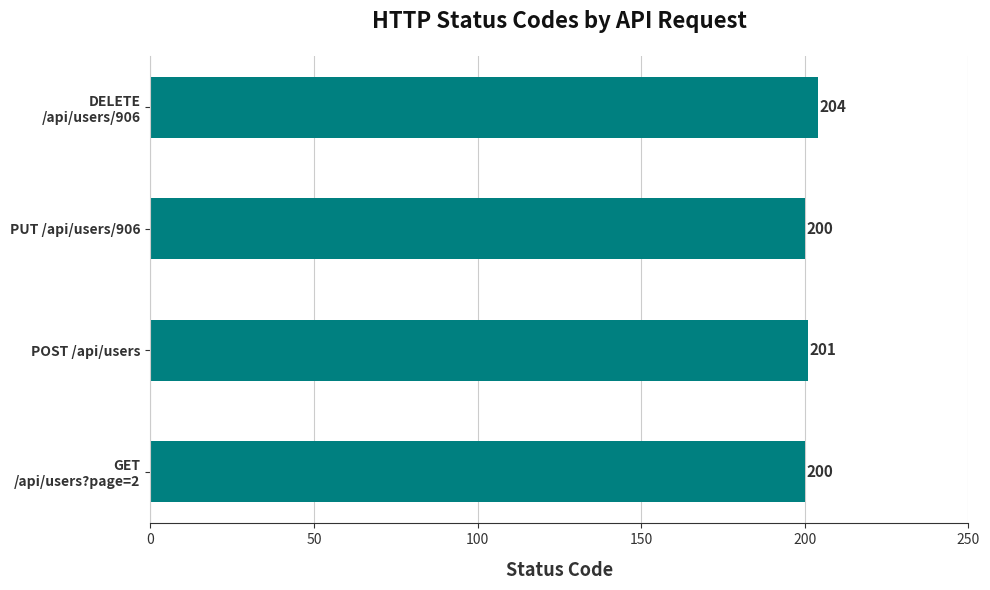

What is the minimum value shown in the chart?

200